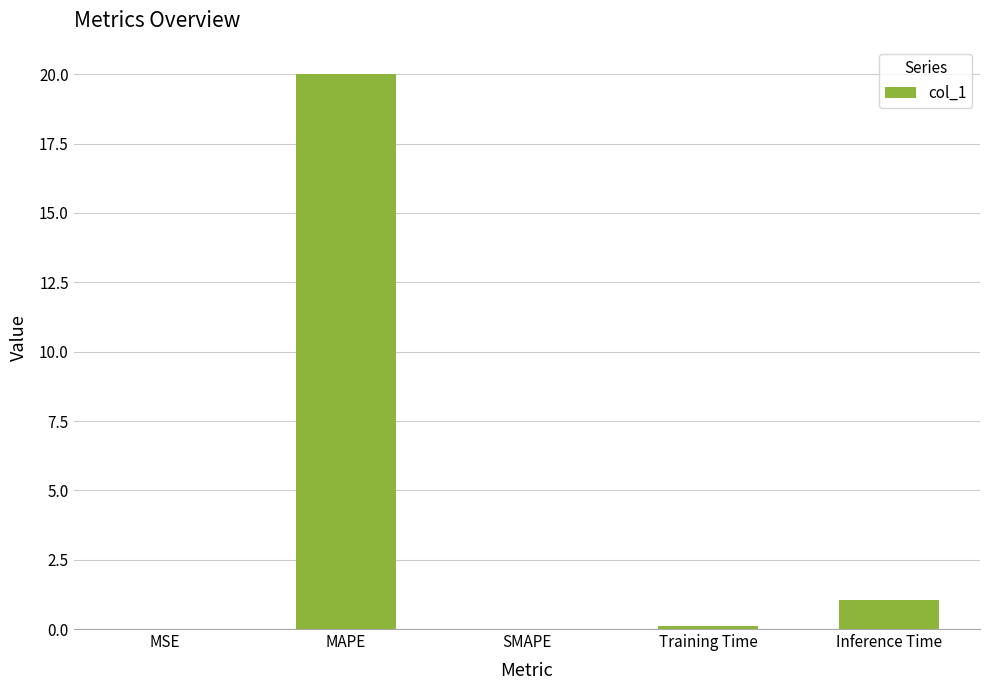

The value at SMAPE is 0.0. True or false?

True